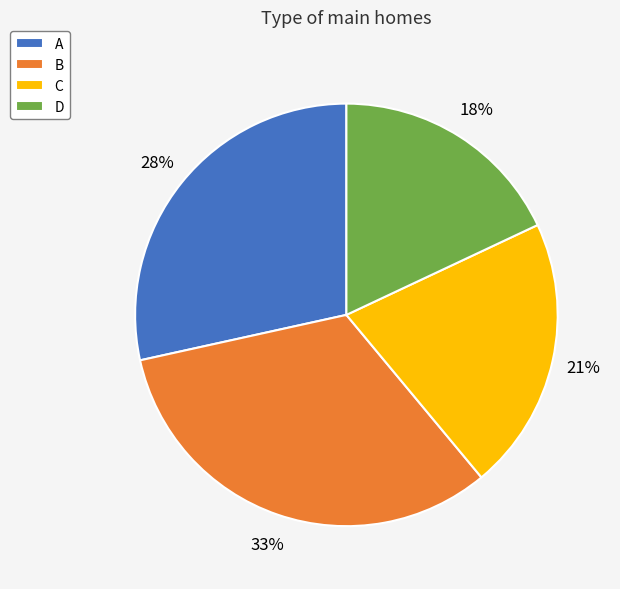

To the nearest percent, what percentage of the pie is C?

21%